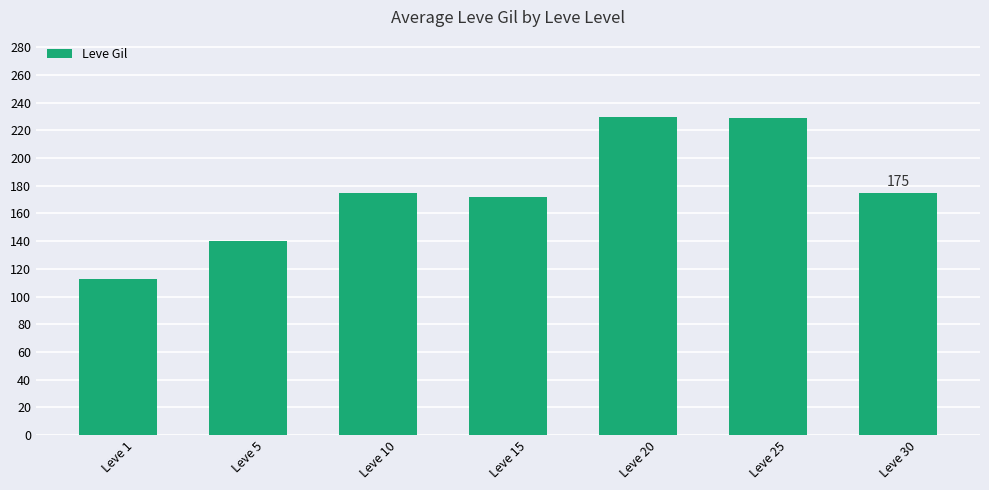

The value at Leve 30 is 89. True or false?

False